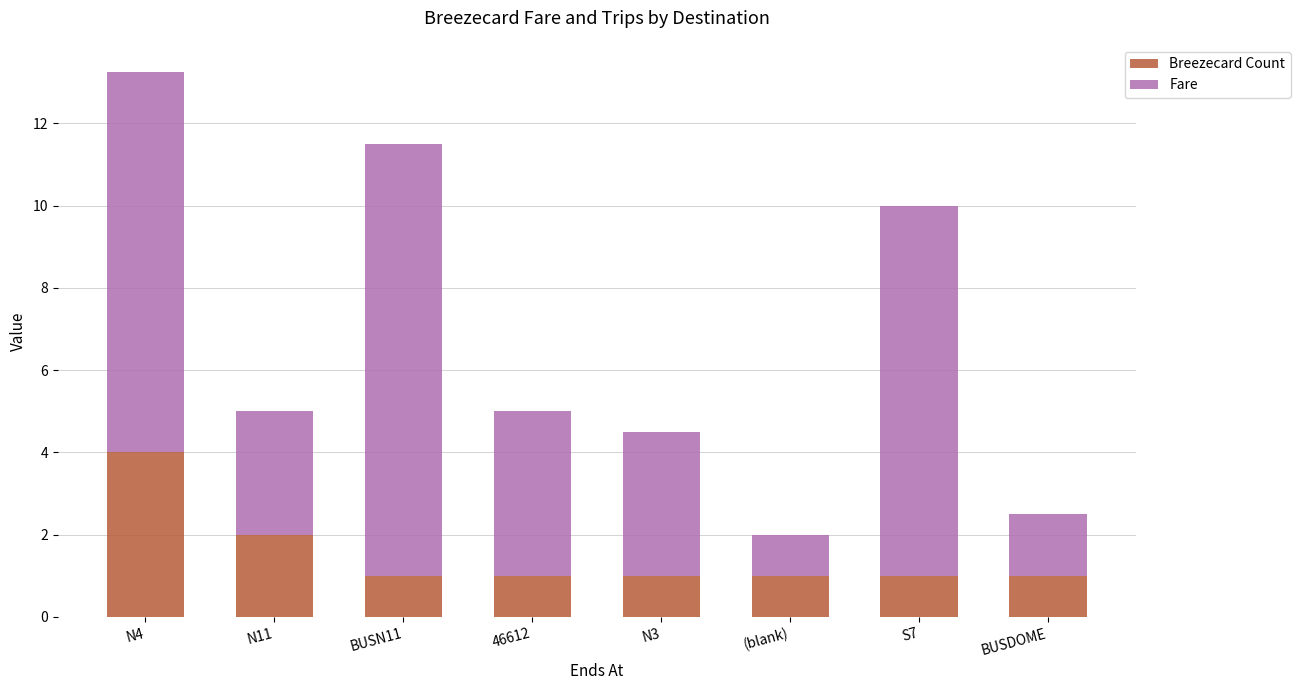

At which category is the sum across all series the highest?

N4